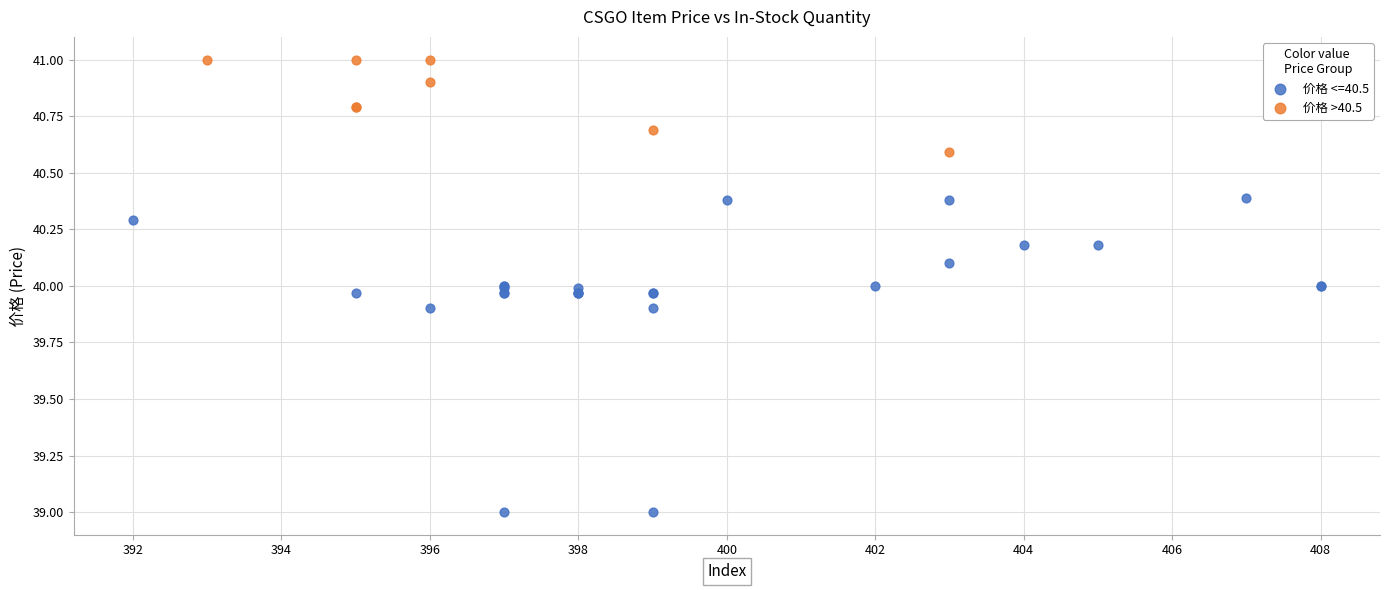

Which series reaches the maximum Y coordinate?

价格 >40.5